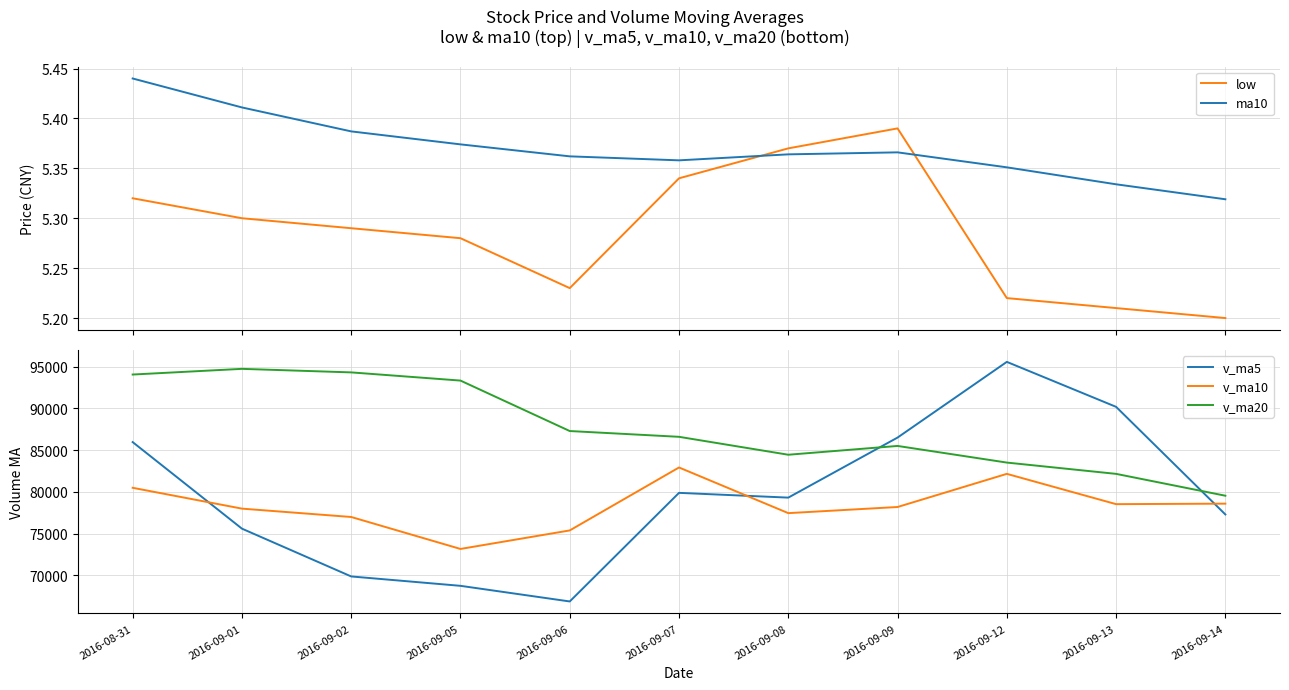

What value does the ma10 series have at 2016-09-08?

5.4